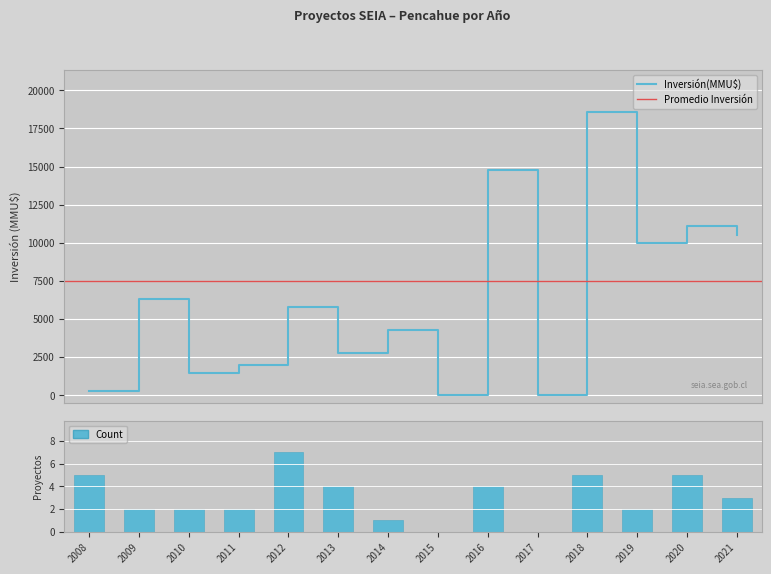

Reading left to right, transcribe all the data shown in this chart.

Inversión(MMU$): 250	6300	1487	2000	5807	2786	4284	0	14748	0	18567	10000	11127	10500
Count: 5	2	2	2	7	4	1	0	4	0	5	2	5	3